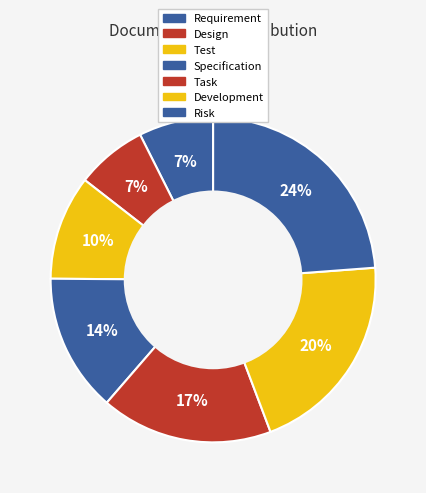

How many segments does this pie chart have?

7